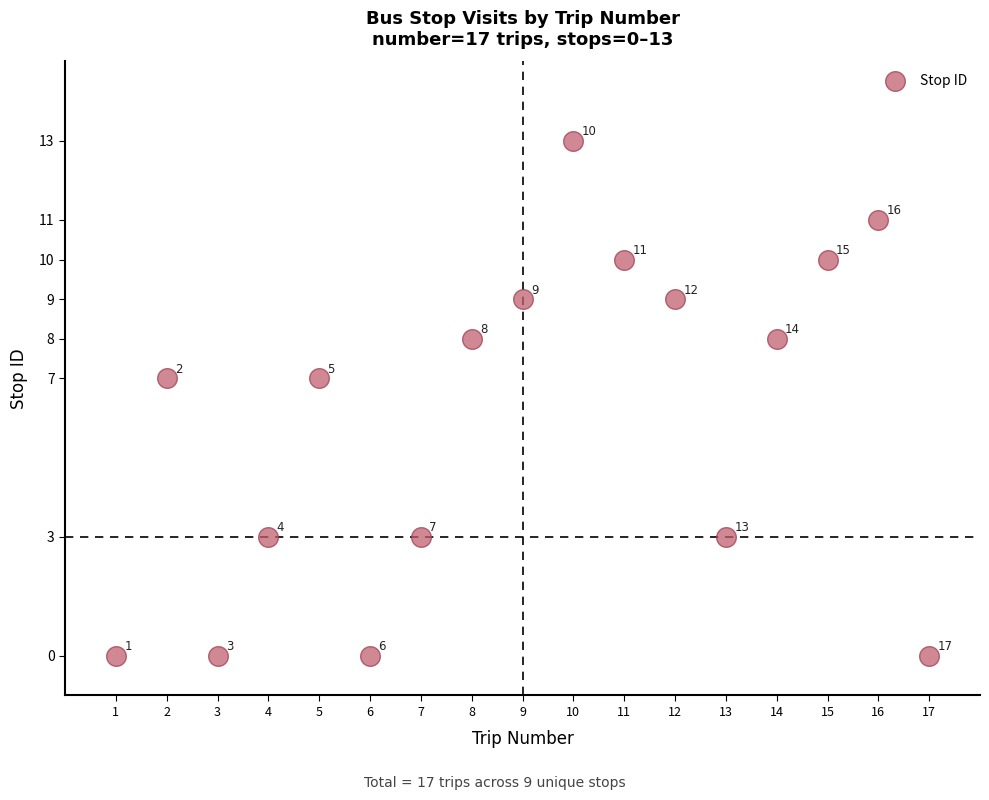

What is the range of X values (max minus min)?

16